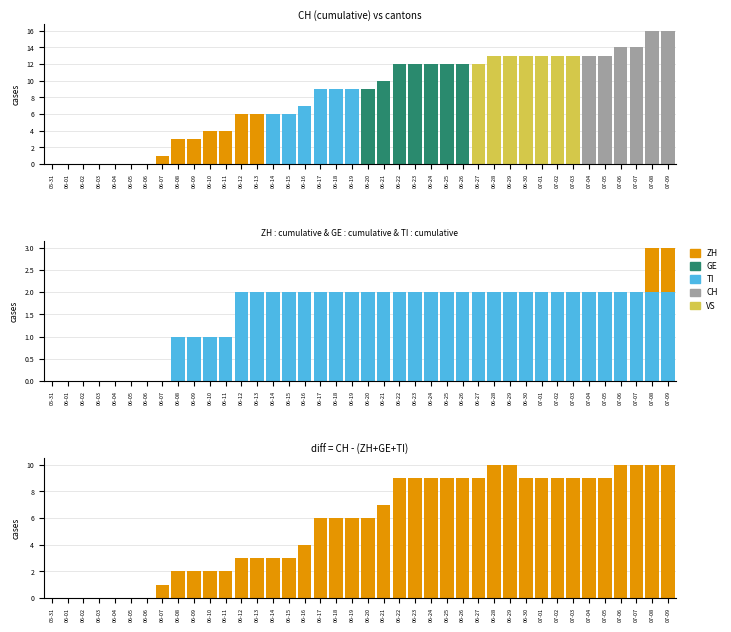

The TI series shows 0 at 06-21. True or false?

False